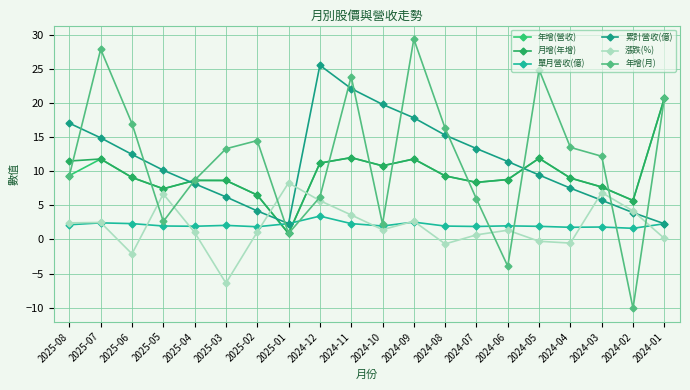

How many categories are shown in the chart?

20